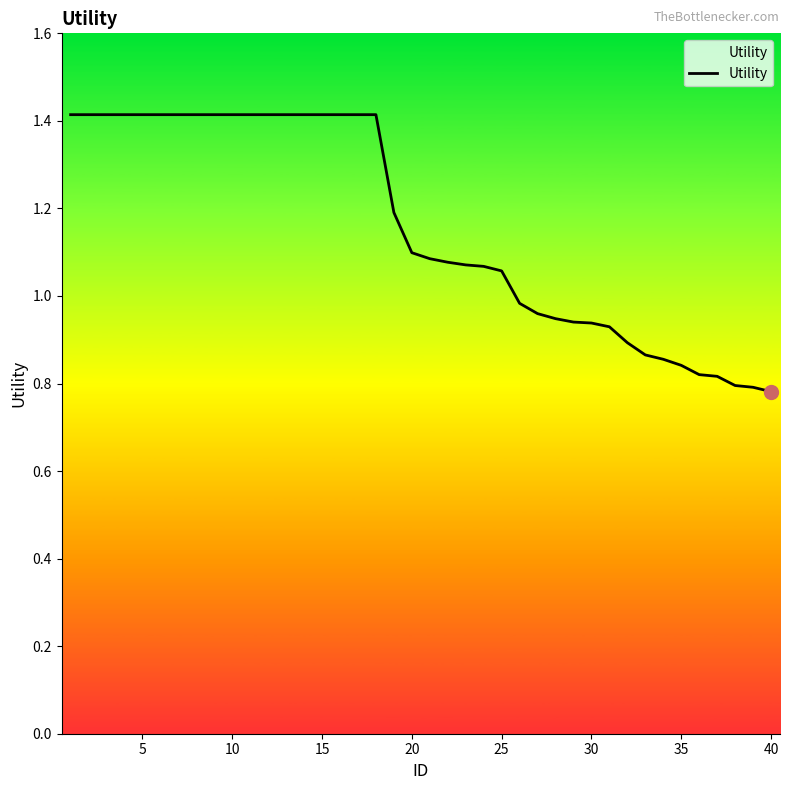

What is the difference between the maximum and minimum values?

0.6